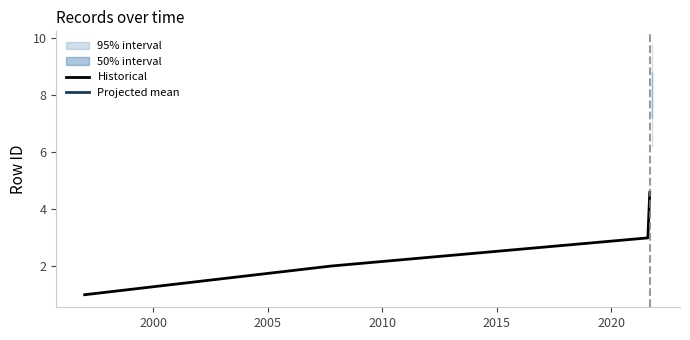

How many lines are shown in the chart?

1